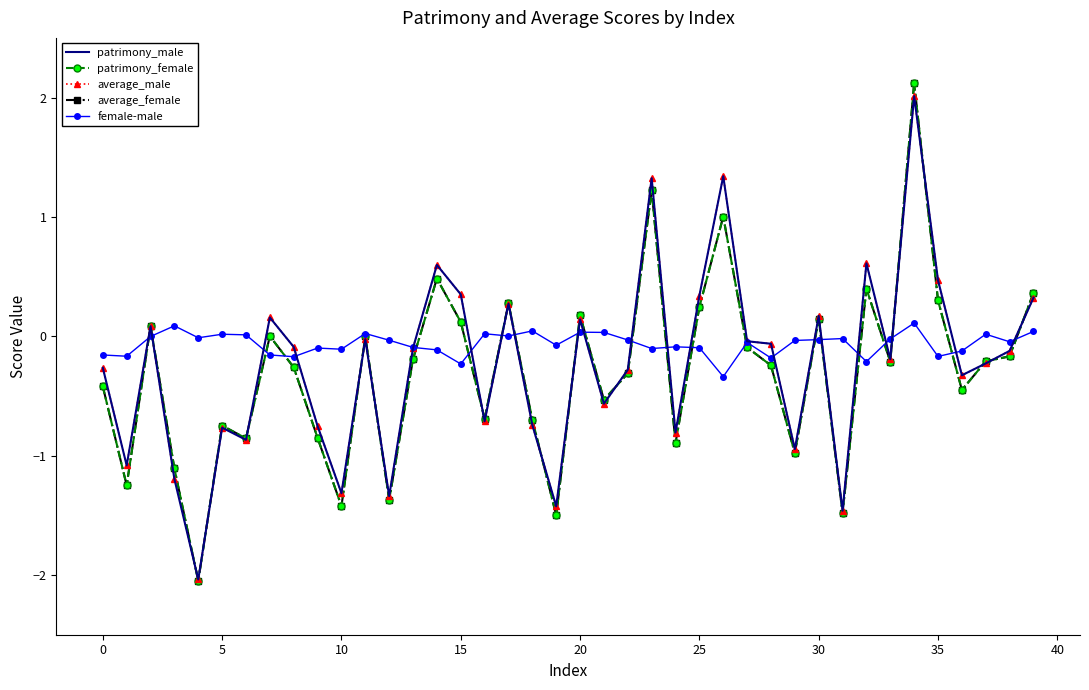

What is the lowest value of the female-male series?

-0.3